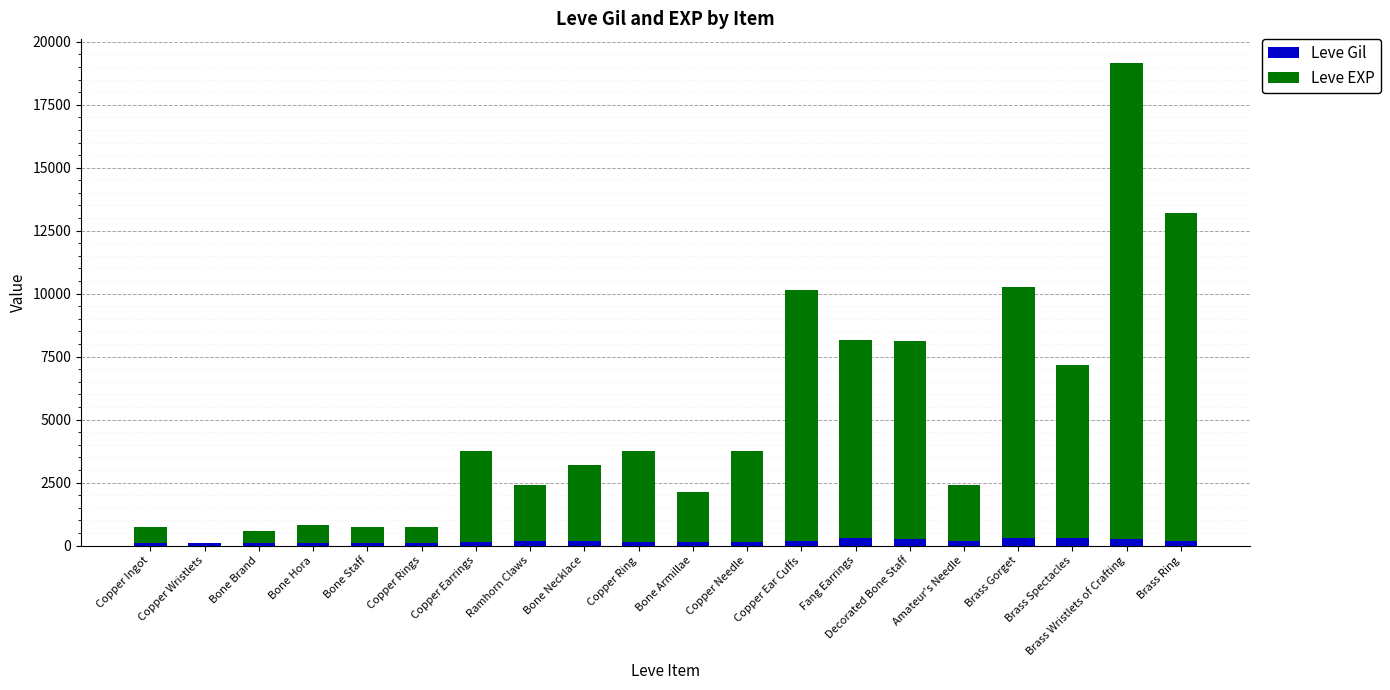

At which category is the sum across all series the highest?

Brass Wristlets of Crafting